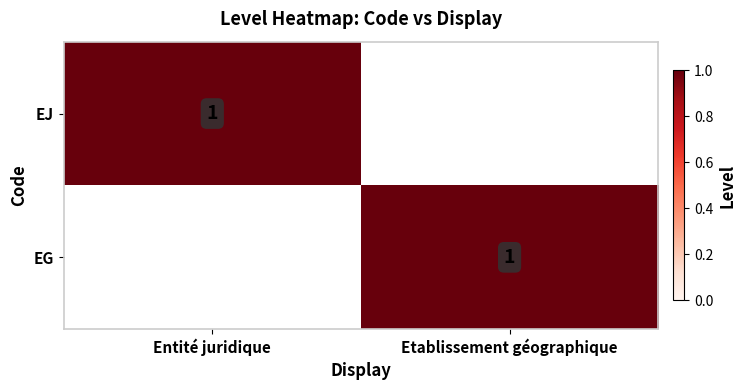

The EJ series shows 2 at Entité juridique. True or false?

False